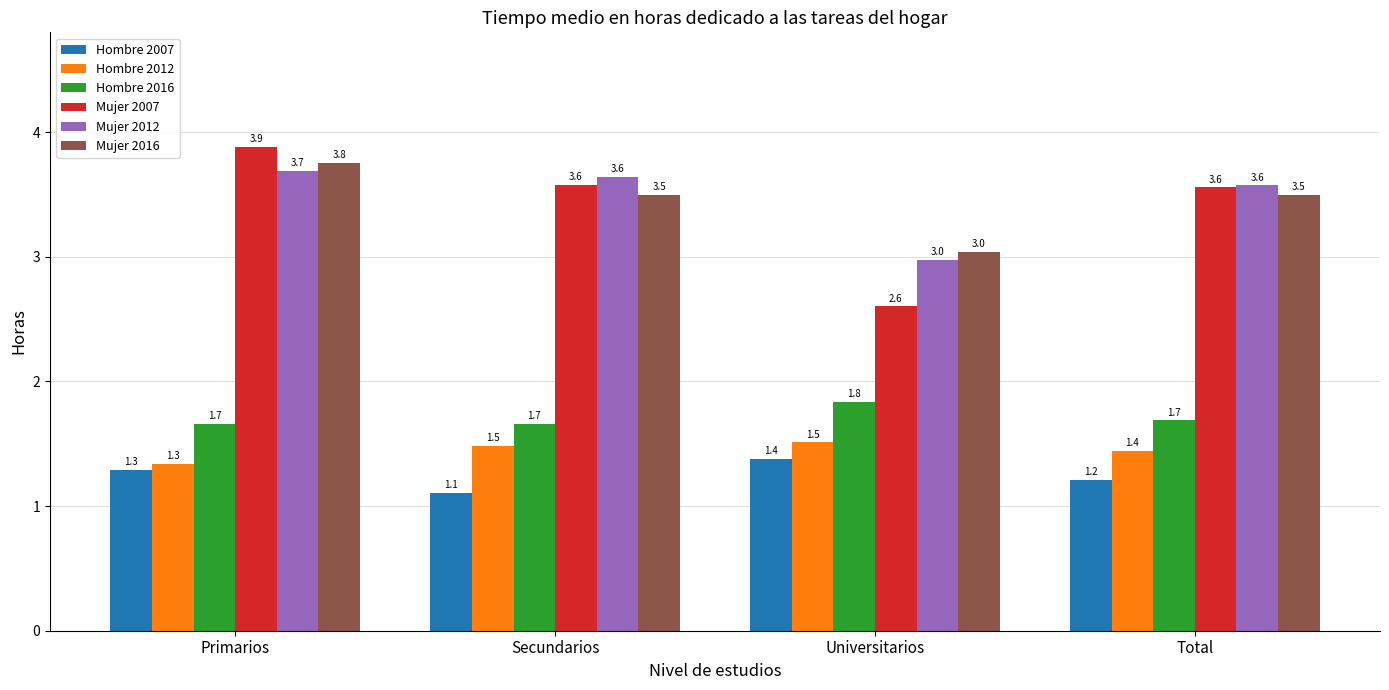

What is the highest value of the Hombre 2007 series?

1.4